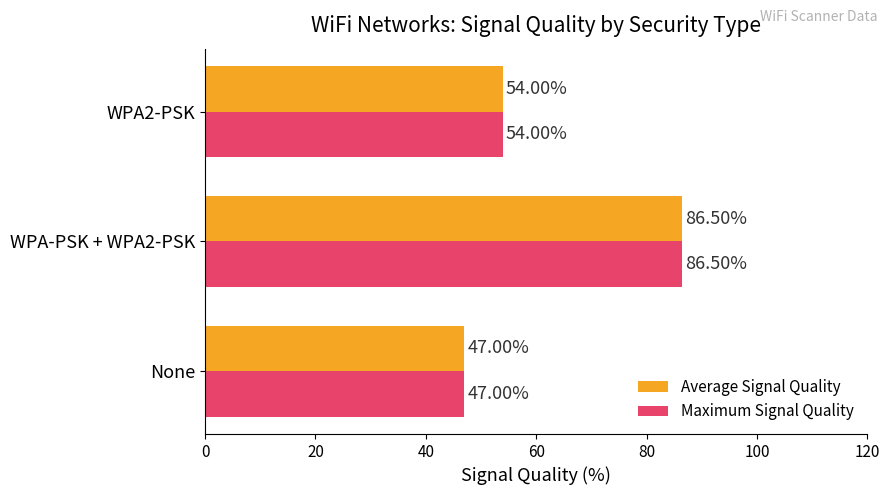

List the labels in order of Maximum Signal Quality value, smallest first.

None, WPA2-PSK, WPA-PSK + WPA2-PSK